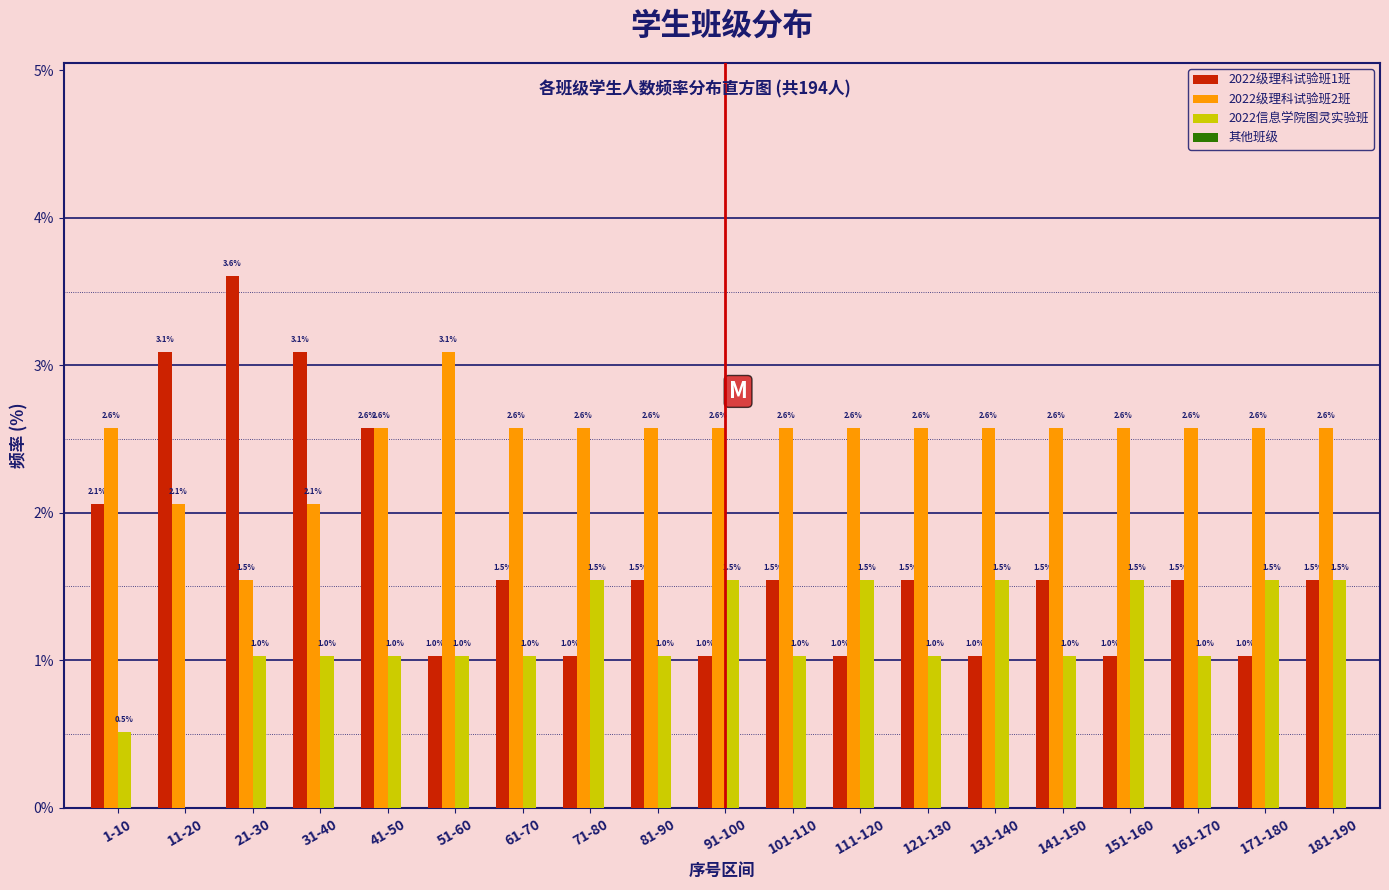

Reading left to right, what are all the values shown in this chart?

2022级理科试验班1班: 1-10=2.1	11-20=3.1	21-30=3.6	31-40=3.1	41-50=2.6	51-60=1.0	61-70=1.5	71-80=1.0	81-90=1.5	91-100=1.0	101-110=1.5	111-120=1.0	121-130=1.5	131-140=1.0	141-150=1.5	151-160=1.0	161-170=1.5	171-180=1.0	181-190=1.5
2022级理科试验班2班: 1-10=2.6	11-20=2.1	21-30=1.5	31-40=2.1	41-50=2.6	51-60=3.1	61-70=2.6	71-80=2.6	81-90=2.6	91-100=2.6	101-110=2.6	111-120=2.6	121-130=2.6	131-140=2.6	141-150=2.6	151-160=2.6	161-170=2.6	171-180=2.6	181-190=2.6
2022信息学院图灵实验班: 1-10=0.5	11-20=0.0	21-30=1.0	31-40=1.0	41-50=1.0	51-60=1.0	61-70=1.0	71-80=1.5	81-90=1.0	91-100=1.5	101-110=1.0	111-120=1.5	121-130=1.0	131-140=1.5	141-150=1.0	151-160=1.5	161-170=1.0	171-180=1.5	181-190=1.5